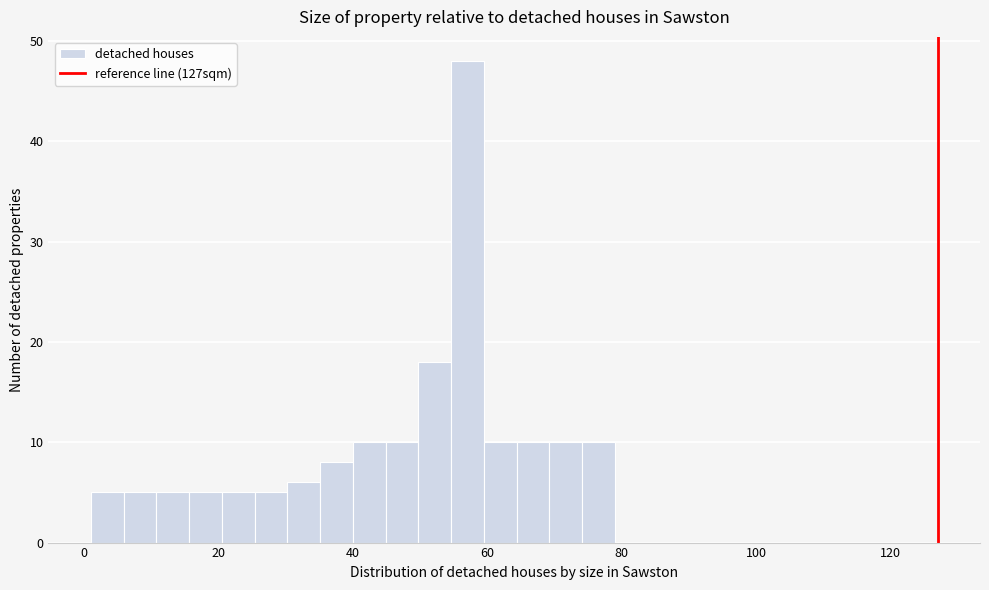

Around what value on the x-axis is the tallest bar? Give the approximate position of its centre, as read against the axis.

58